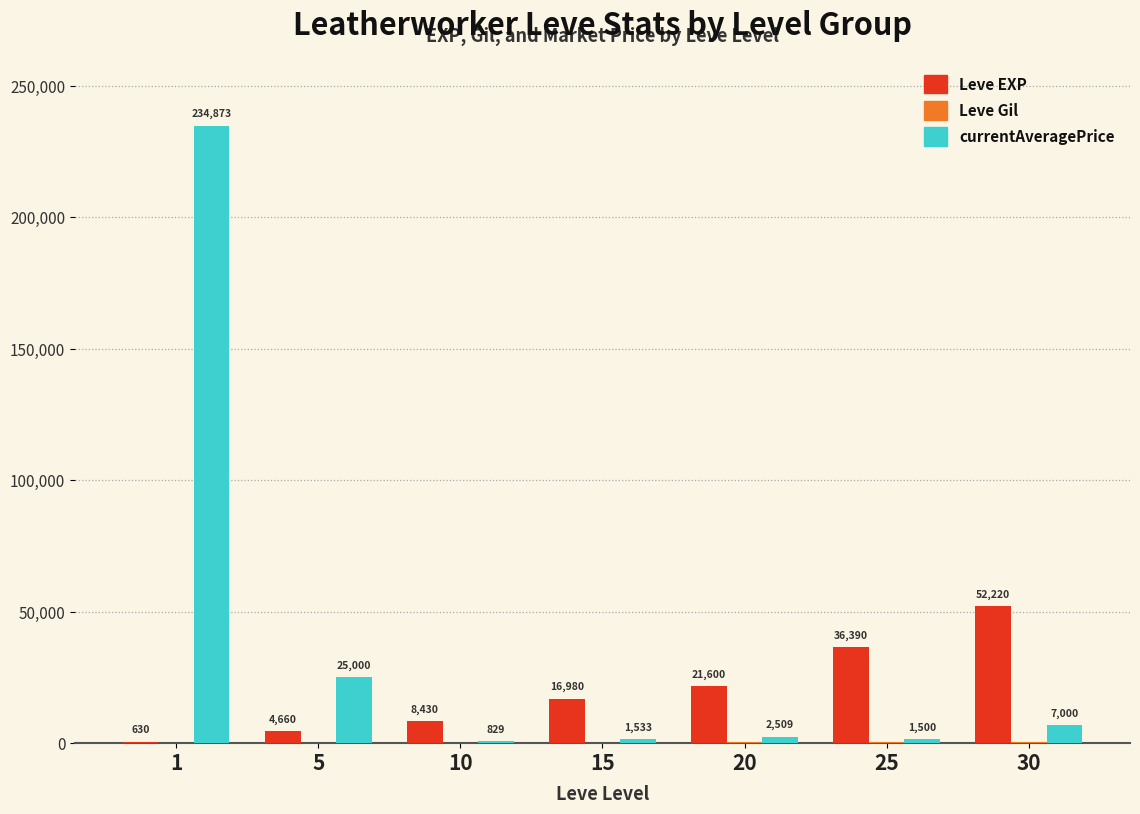

What is the total value across all series at 15?

18739